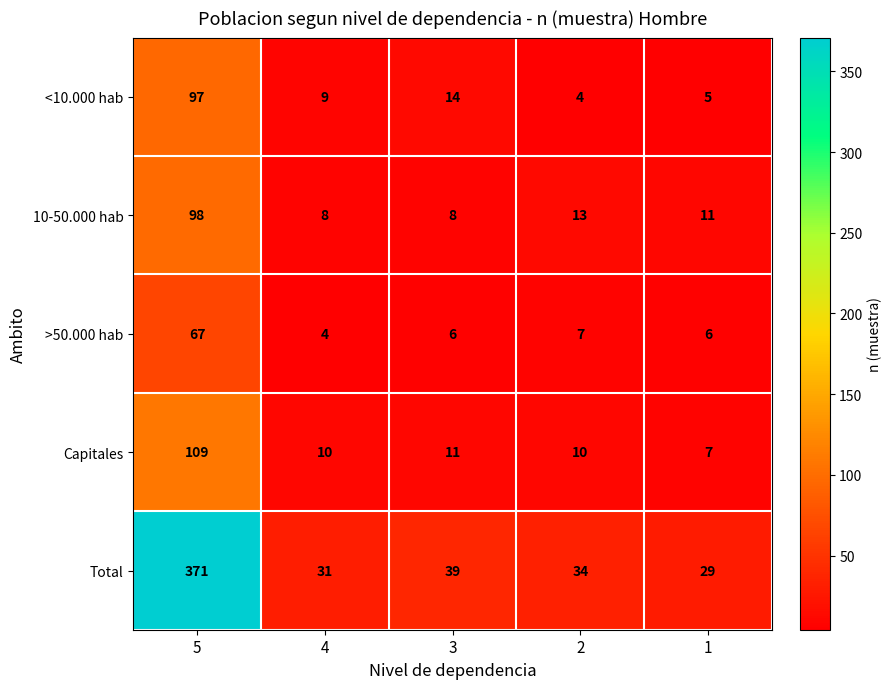

What is the maximum value shown in the chart?

371